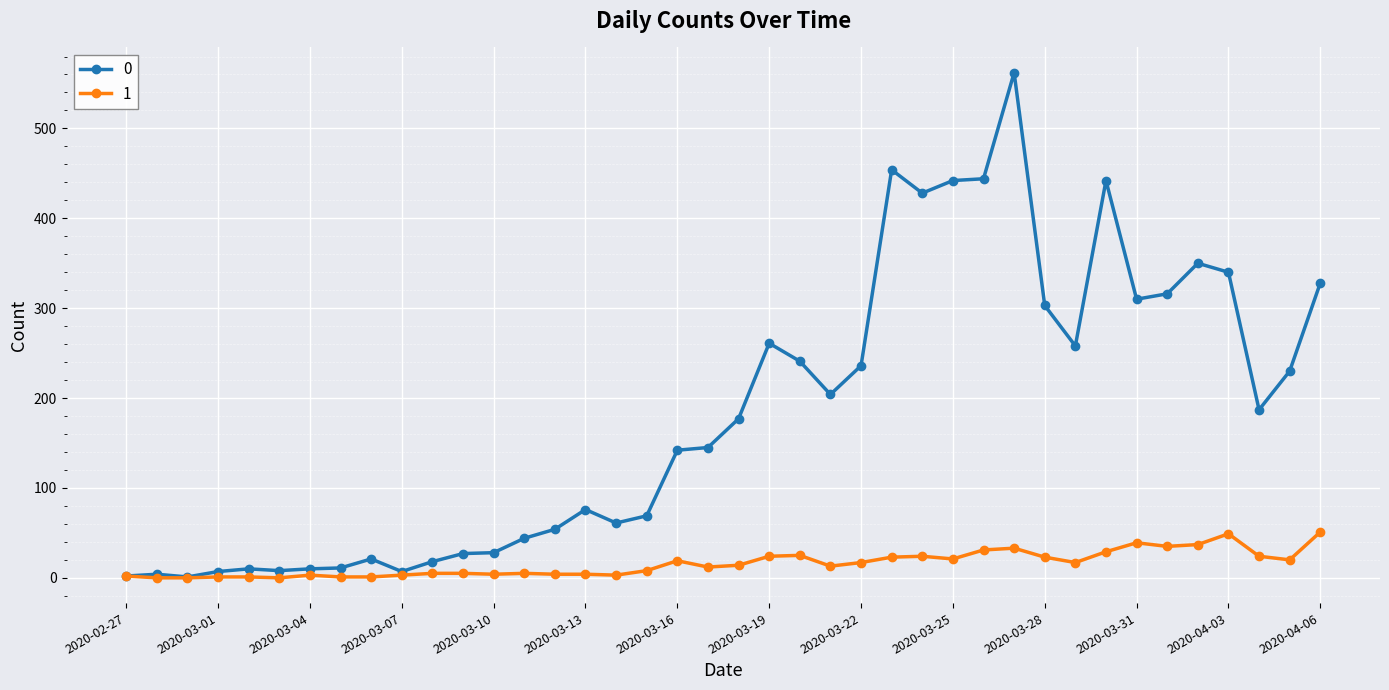

True or false: 1 has more than 1 interior local peaks.

True